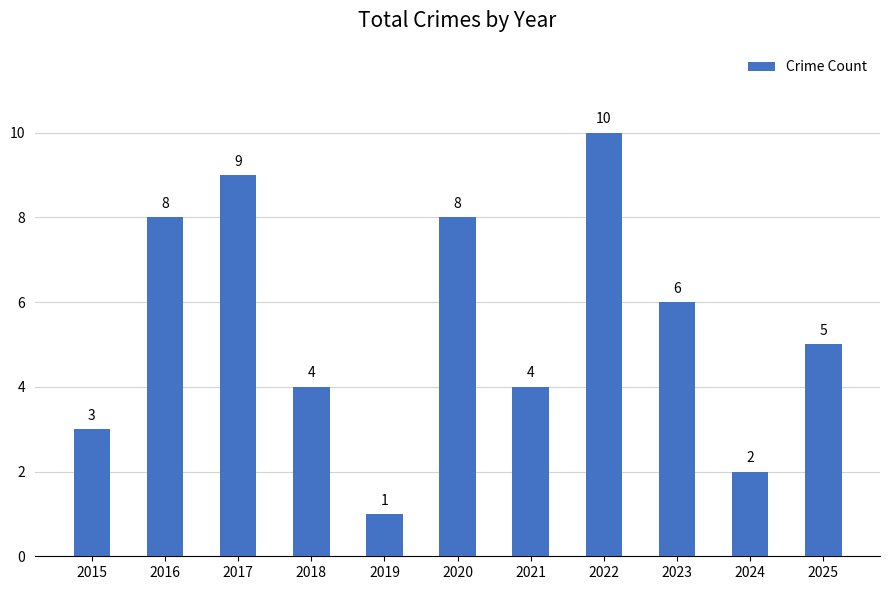

What is the average value?

5